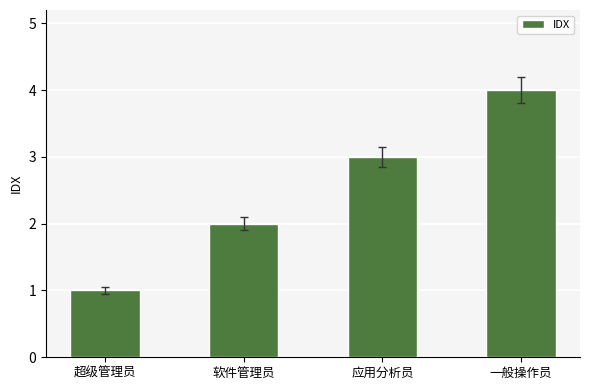

What is the difference between the maximum and second lowest values?

2